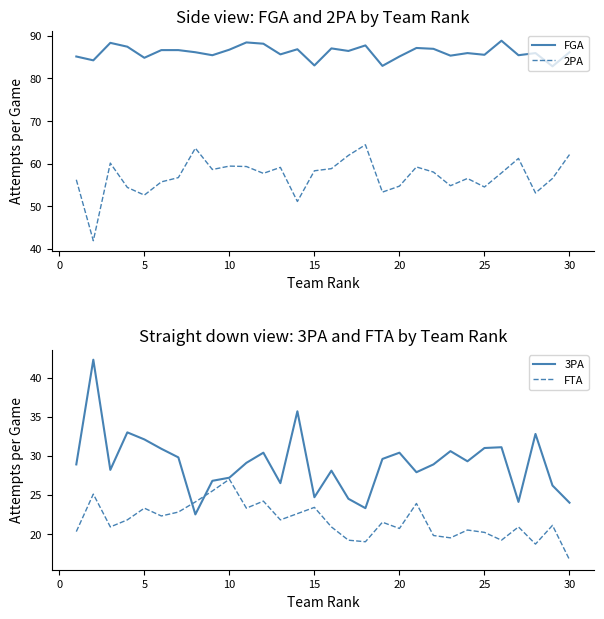

True or false: 2PA and FGA intersect in this chart.

False